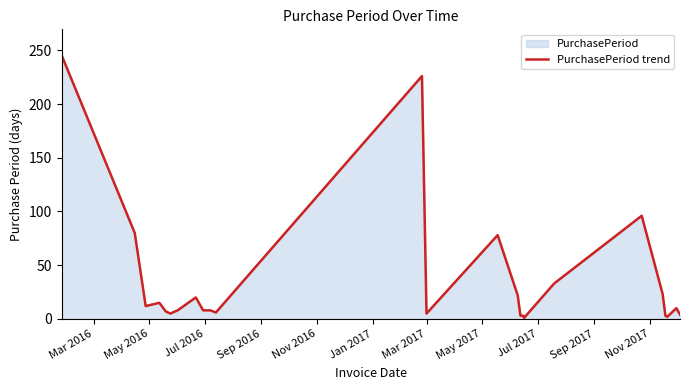

What is the greatest value displayed?

245